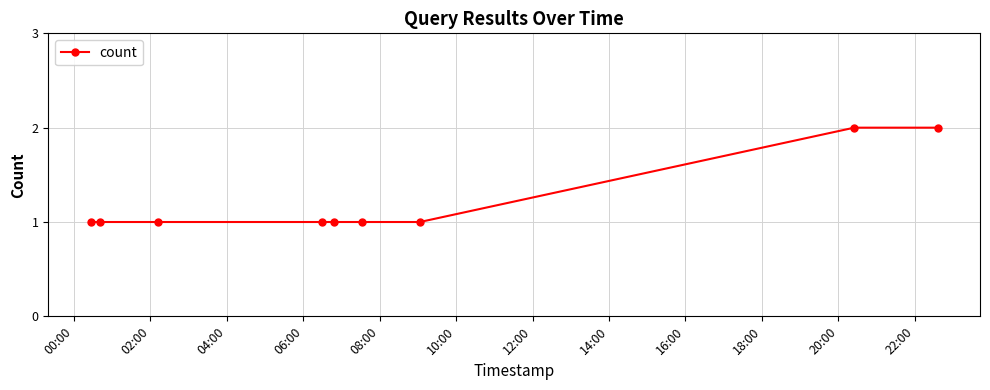

Count the number of data series in this chart.

1